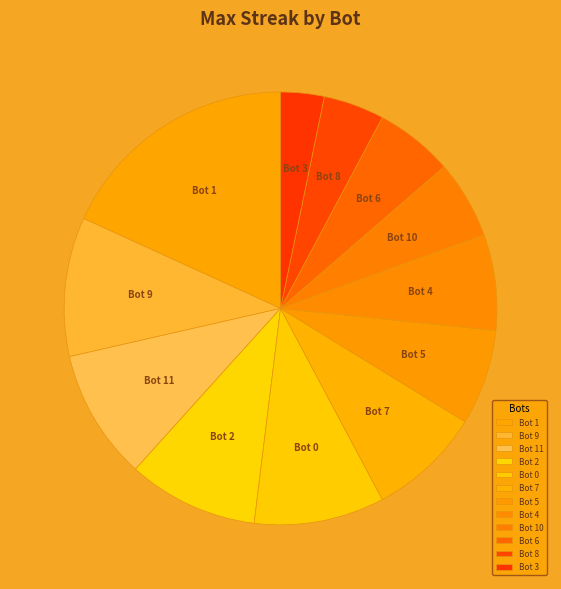

Which has a higher value, Bot 11 or Bot 8?

Bot 11